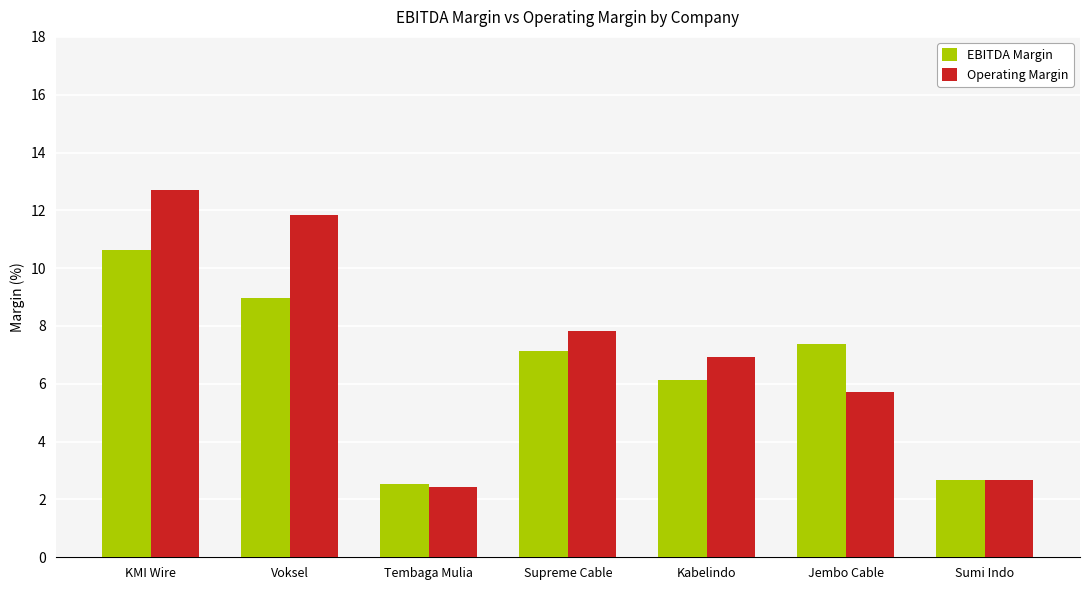

What position from the right is Supreme Cable?

4